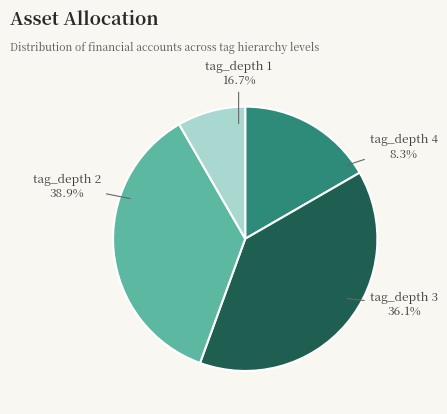

To the nearest percent, what is the average slice percentage?

25%